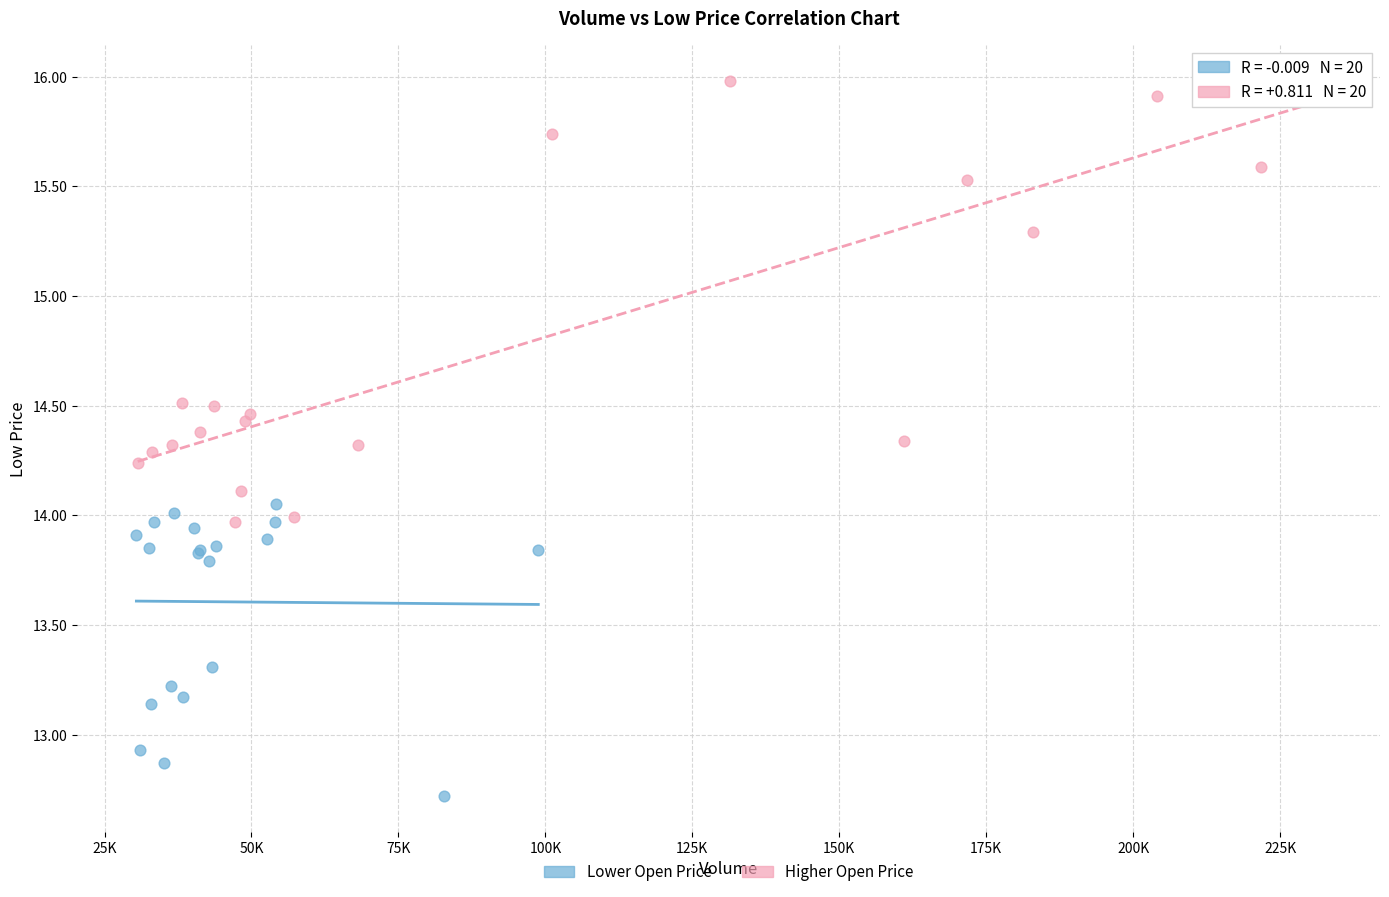

Which series has the largest Y range (max minus min)?

Higher Open Price